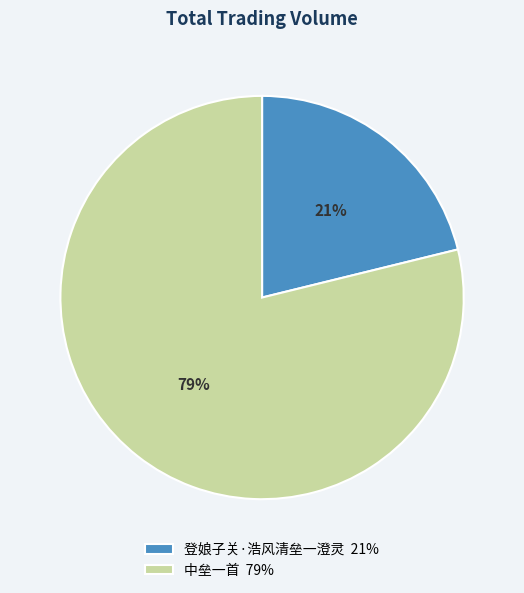

Which has a higher value, 中垒一首 79% or 登娘子关·浩风清垒一澄灵 21%?

中垒一首 79%